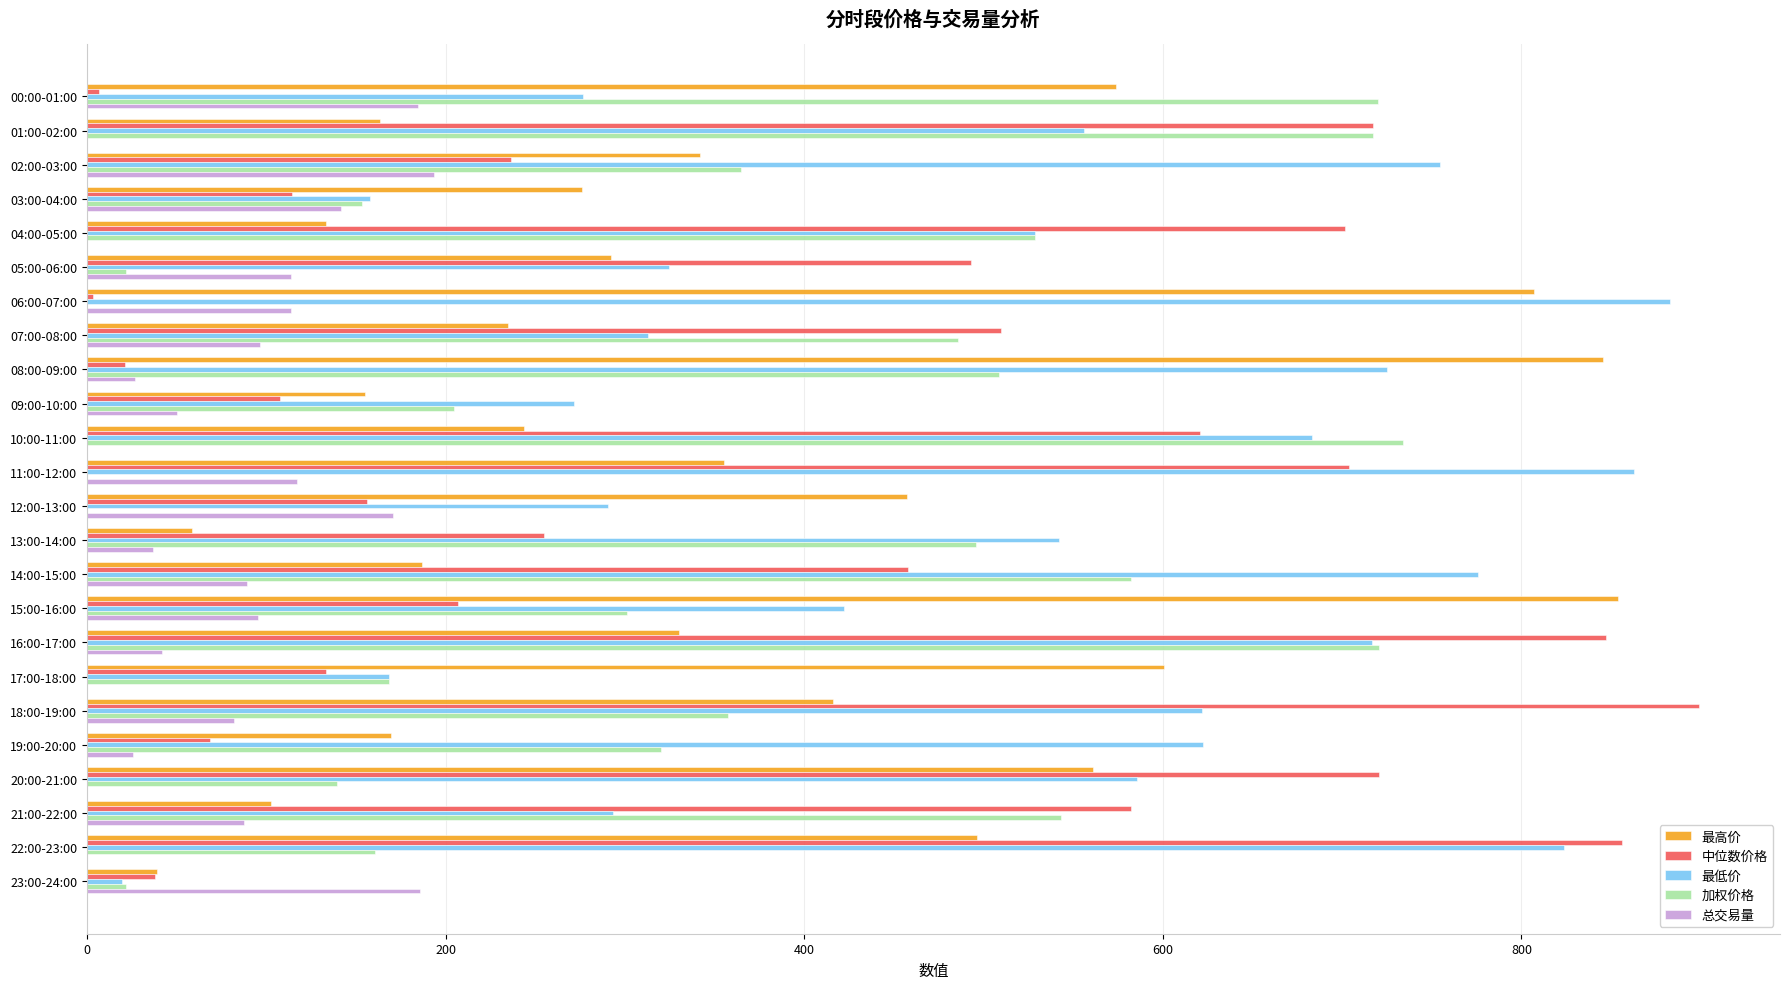

How many data points in 最高价 are above 329?

12